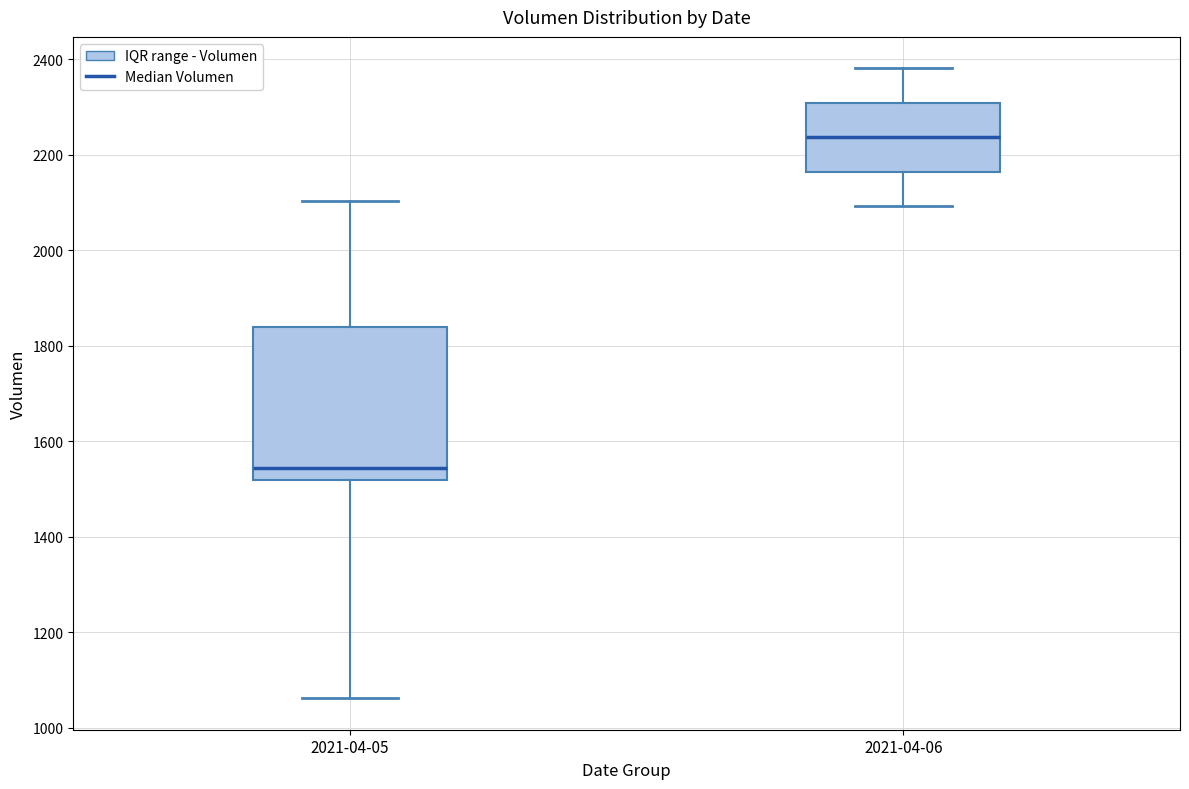

Reading left to right, read every box against the y-axis: the position of its median line, the range the box covers, and the ends of its whiskers. The values are not printed on the chart, so give them approximately, as read against the axis.

2021-04-05: median 1540, box 1520 to 1840, whiskers 1060 to 2100
2021-04-06: median 2240, box 2160 to 2300, whiskers 2100 to 2380